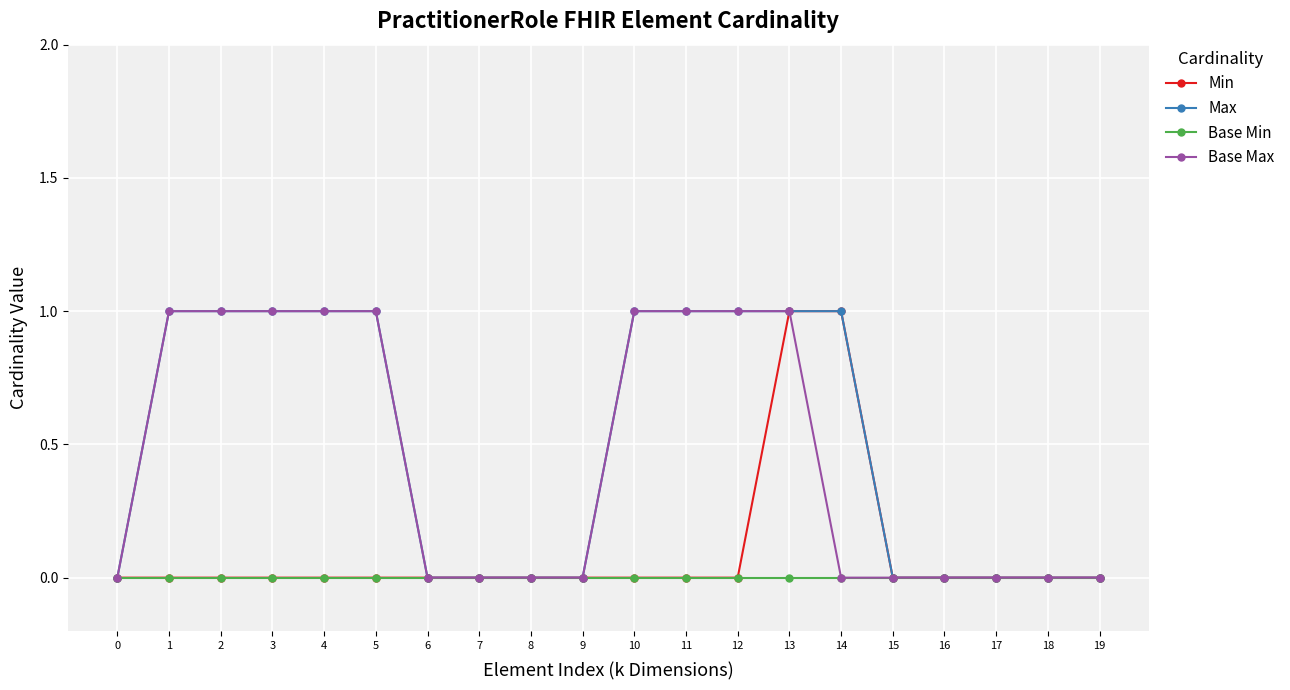

The Base Max series shows 1 at 2. True or false?

True